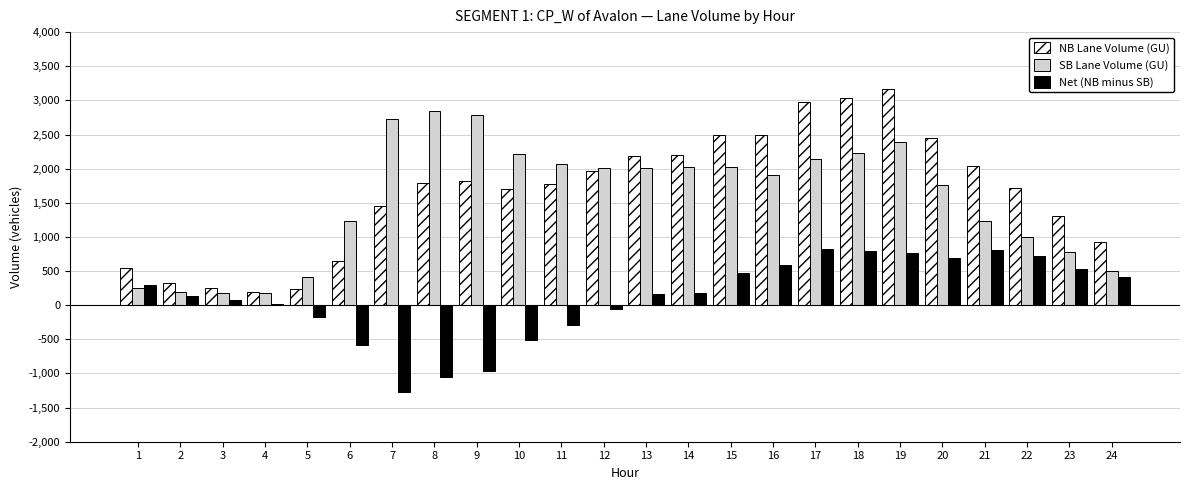

Is the value of Net (NB minus SB) at 9 greater than the value of NB Lane Volume (GU) at 3?

No